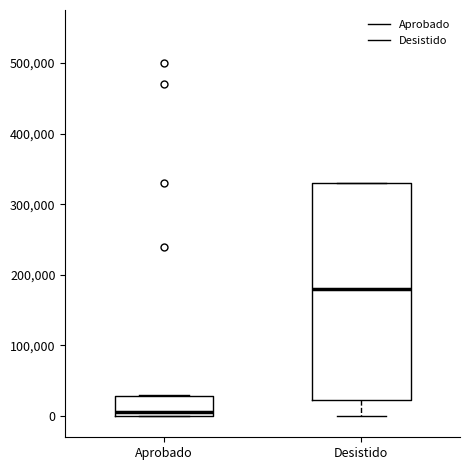

Which box's median line is the lowest?

Aprobado